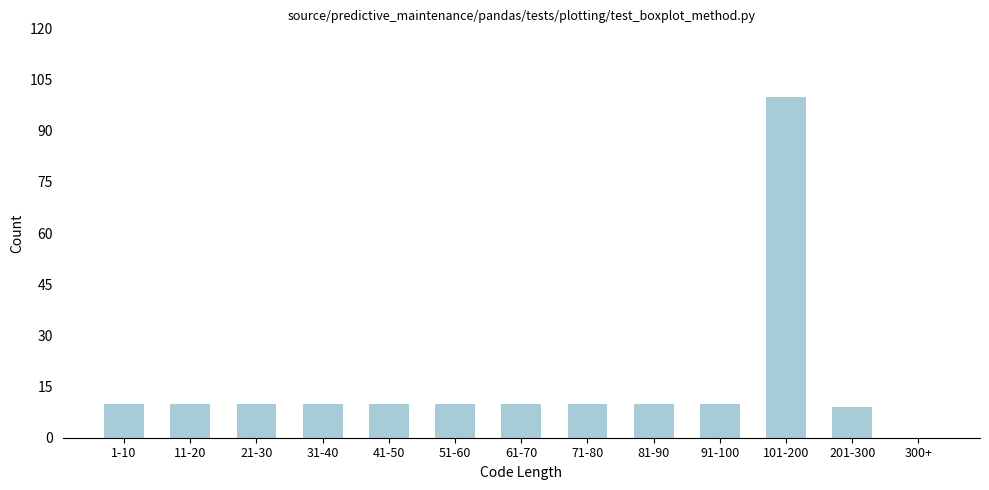

Reading left to right, what are all the values shown in this chart?

1-10=10	11-20=10	21-30=10	31-40=10	41-50=10	51-60=10	61-70=10	71-80=10	81-90=10	91-100=10	101-200=100	201-300=9	300+=0